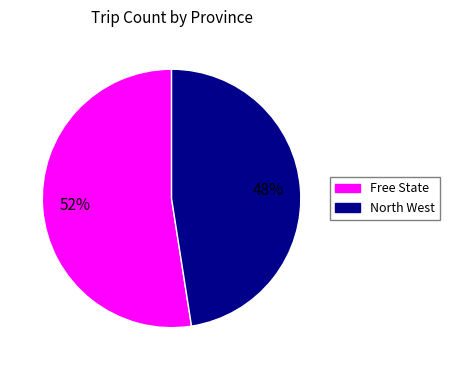

How many slices are in this pie chart?

2